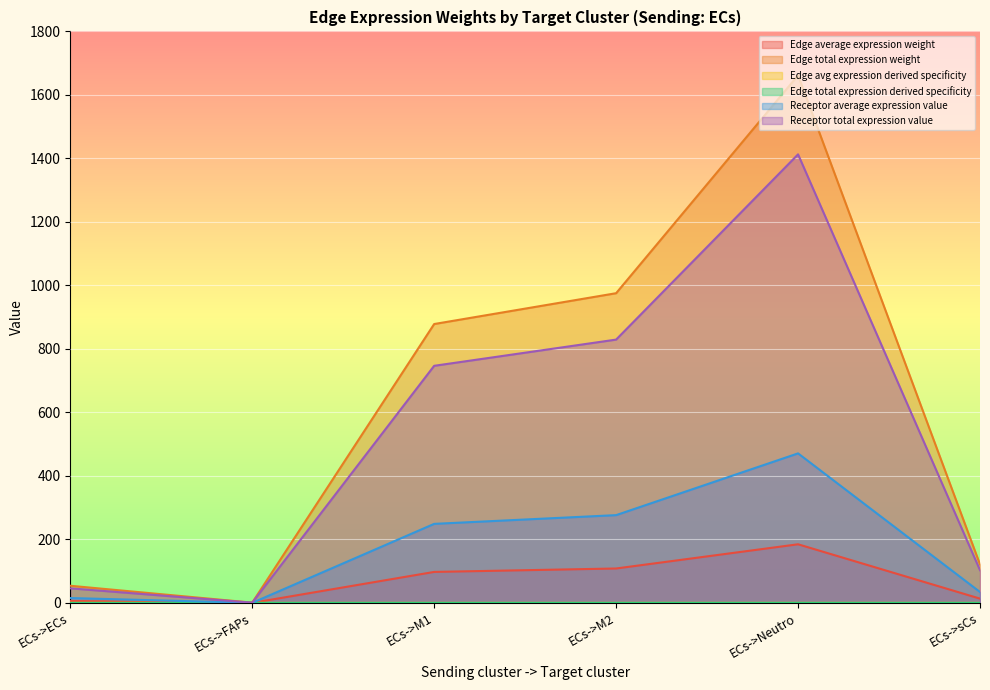

Which has a higher value, ECs->sCs or ECs->FAPs?

ECs->sCs